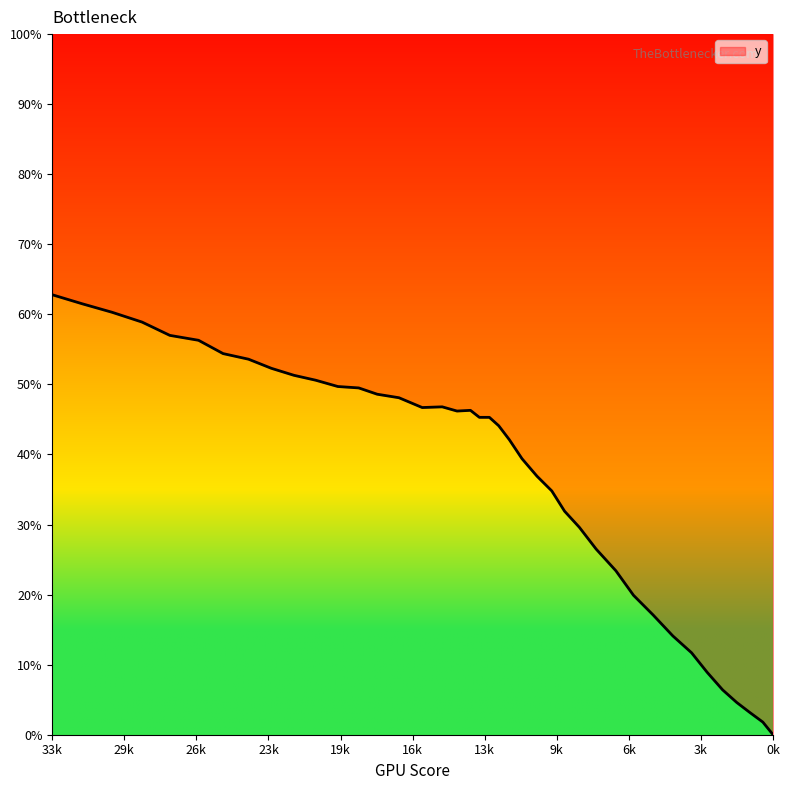

How many data points are above 45?

21